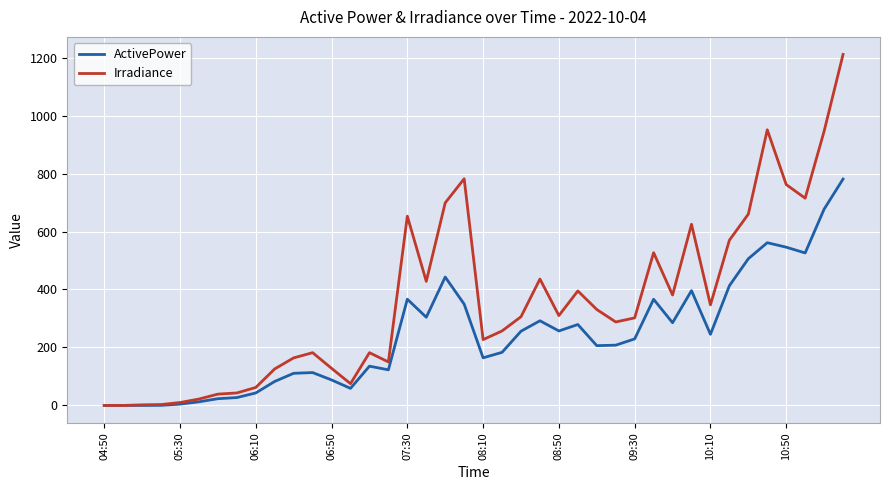

Rank the series by their average value, from lowest to highest.

ActivePower, Irradiance